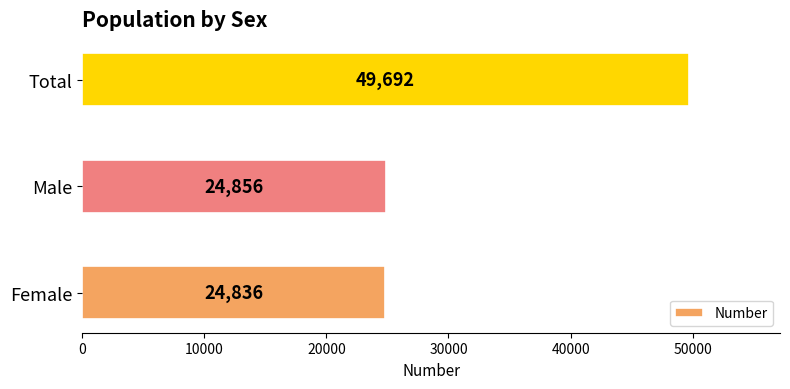

The chart shows a value of 24836 at Female. True or false?

True